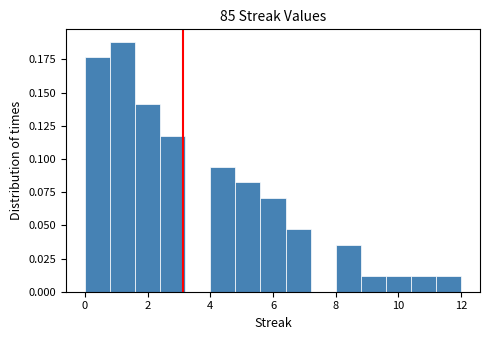

Reading left to right, list every bar in this chart as the range it spans on the x-axis followed by its height. The values are not printed on the chart, so give them approximately, as read against the axis.

0.0 to 0.8: 0.175
0.8 to 1.6: 0.190
1.6 to 2.4: 0.140
2.4 to 3.2: 0.120
3.2 to 4.0: 0
4.0 to 4.8: 0.095
4.8 to 5.6: 0.080
5.6 to 6.4: 0.070
6.4 to 7.2: 0.045
7.2 to 8.0: 0
8.0 to 8.8: 0.035
8.8 to 9.6: 0.010
9.6 to 10.4: 0.010
10.4 to 11.2: 0.010
11.2 to 12.0: 0.010